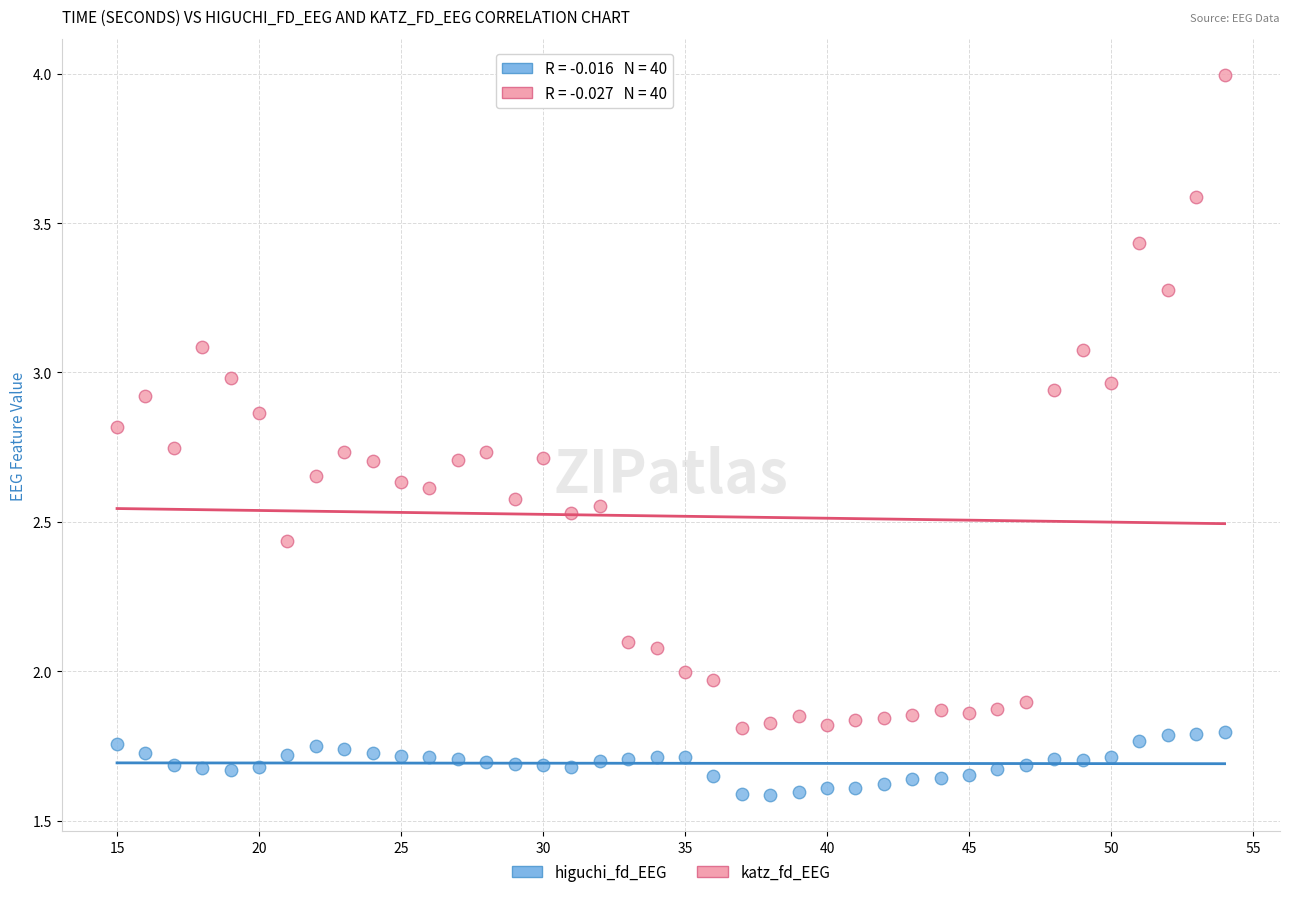

Which series contains the highest Y value?

katz_fd_EEG